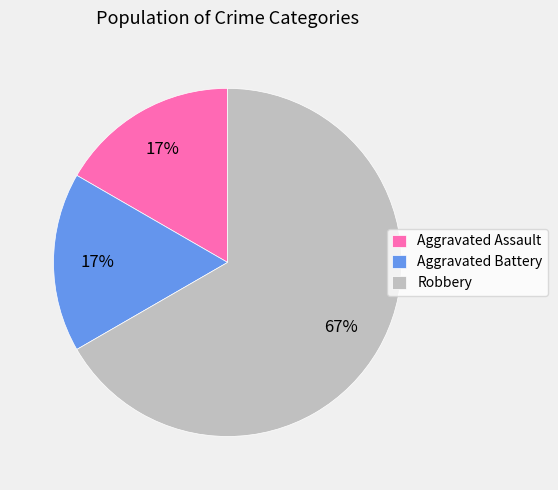

Between Aggravated Assault and Robbery, which is larger?

Robbery